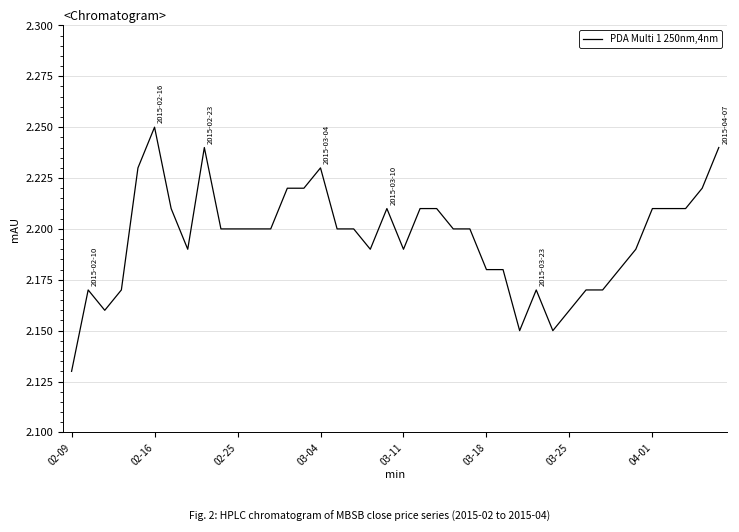

How many lines are shown in the chart?

1